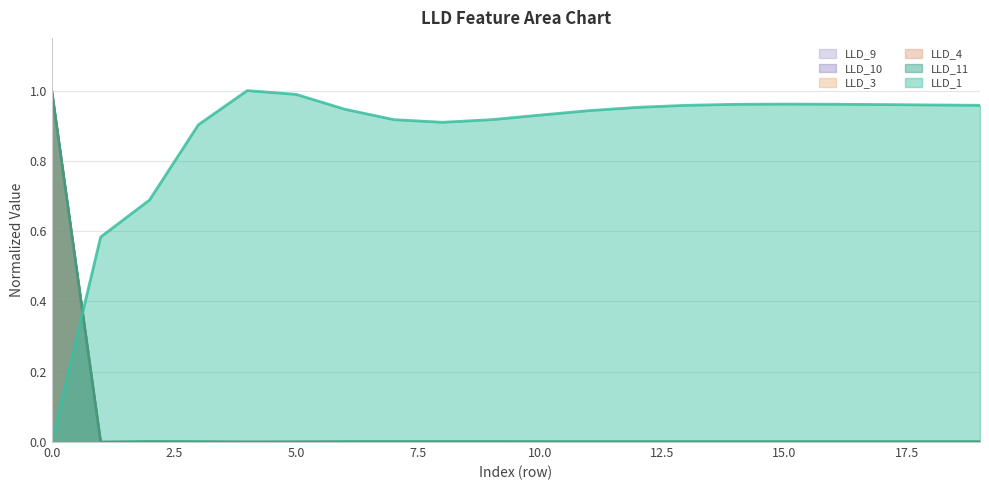

List the series in order of their peak value, highest first.

LLD_1, LLD_11, LLD_3, LLD_4, LLD_9, LLD_10